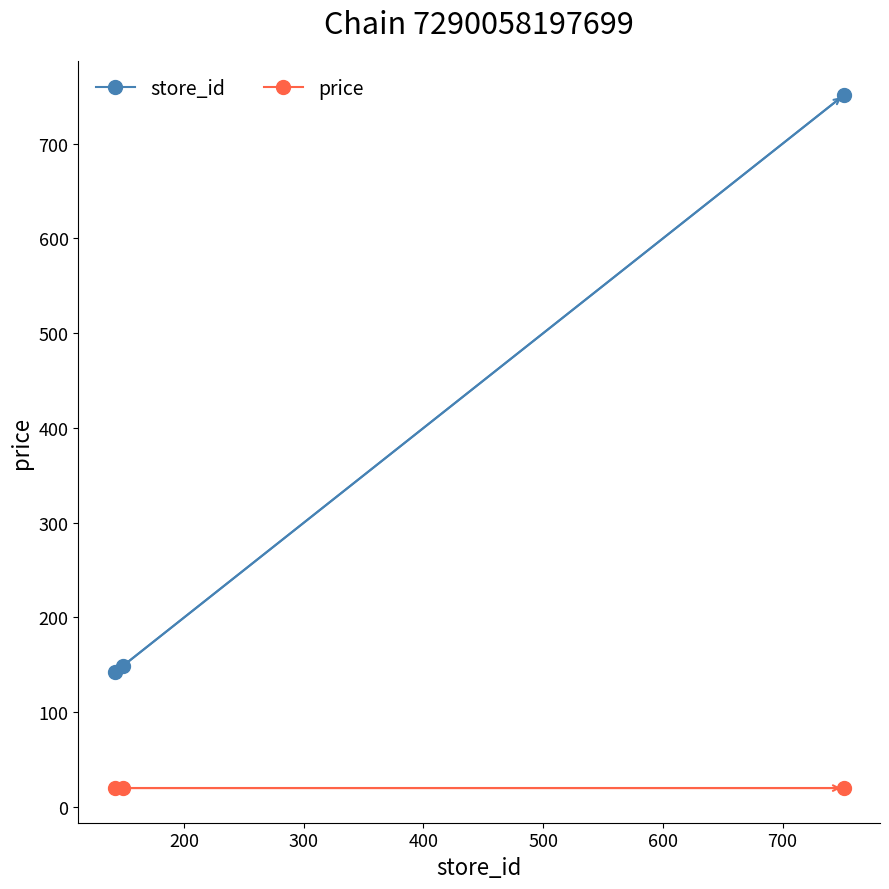

List the series in order of their overall mean, highest first.

store_id, price